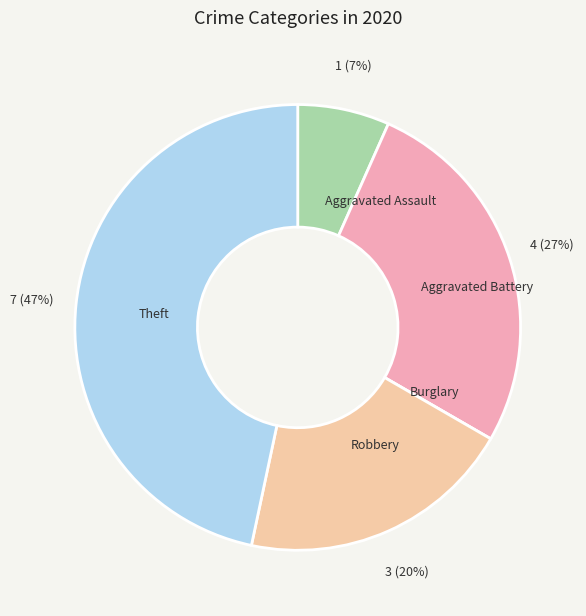

Approximately how many times larger is the value at Aggravated Assault compared to Robbery?

0.3